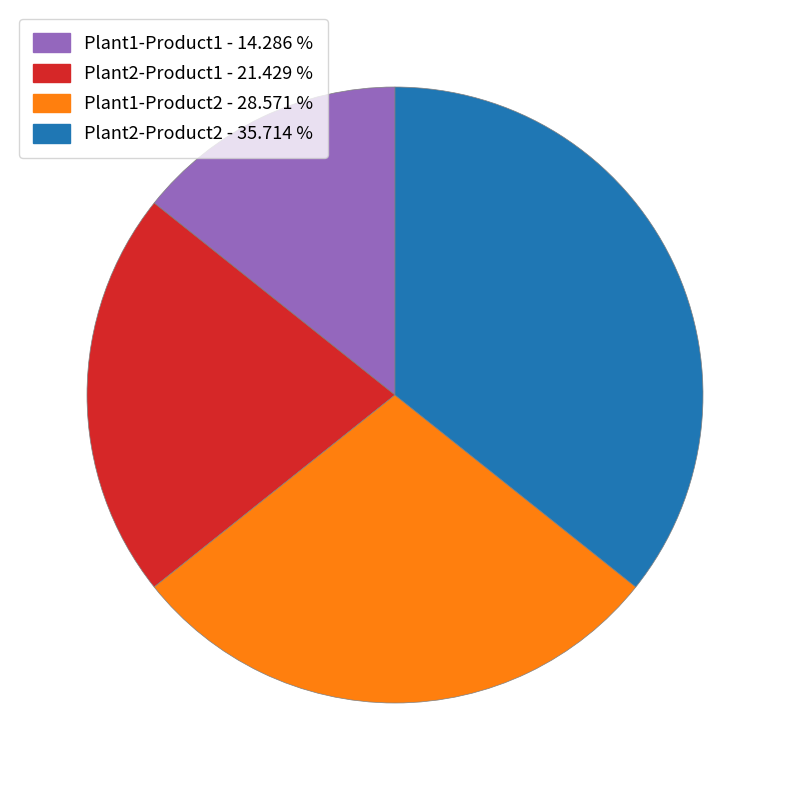

Is there a majority slice in this chart?

No